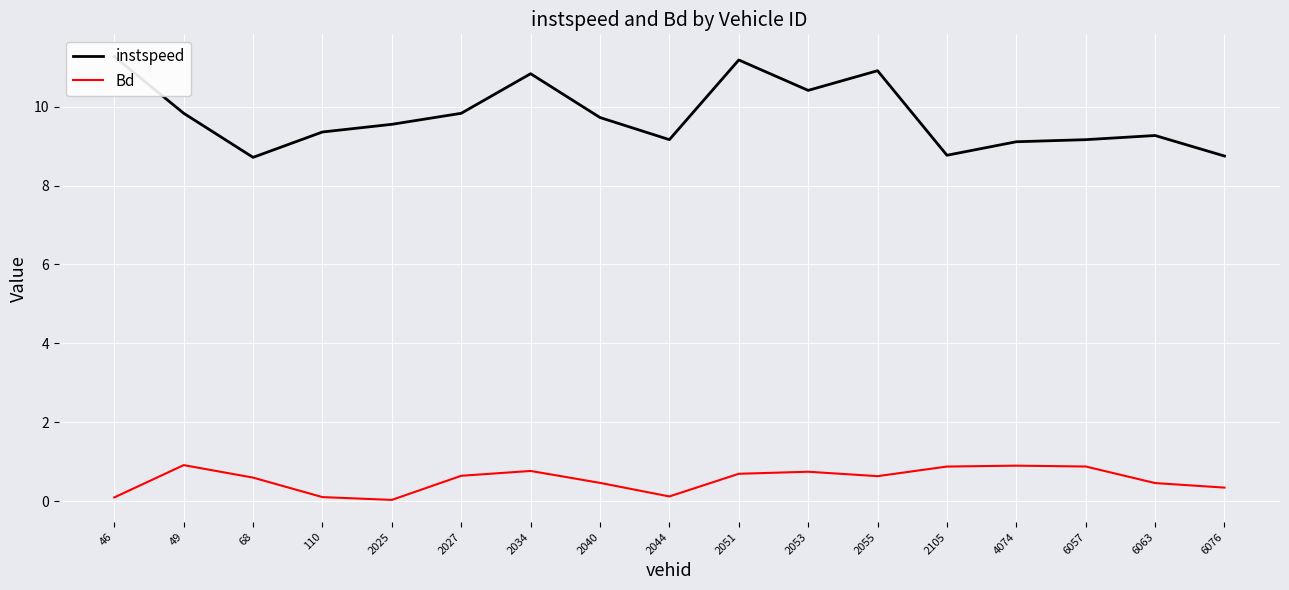

What is the value of the instspeed point at the 4th from the left?

9.4